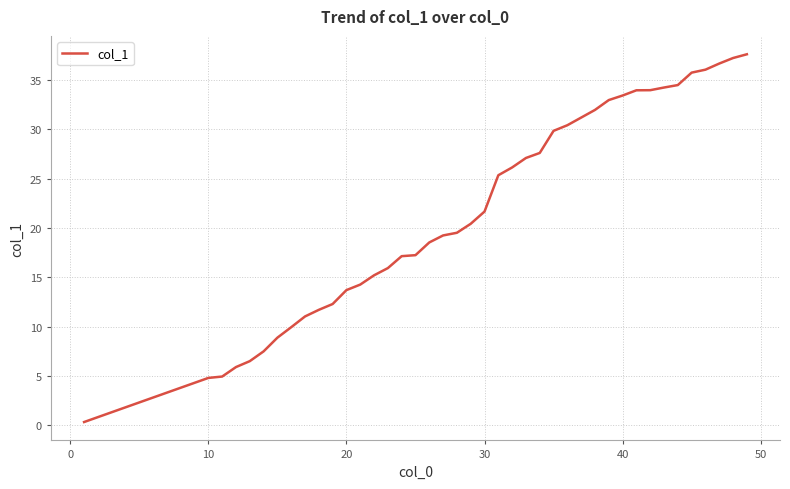

Count the number of values greater than 20.

20